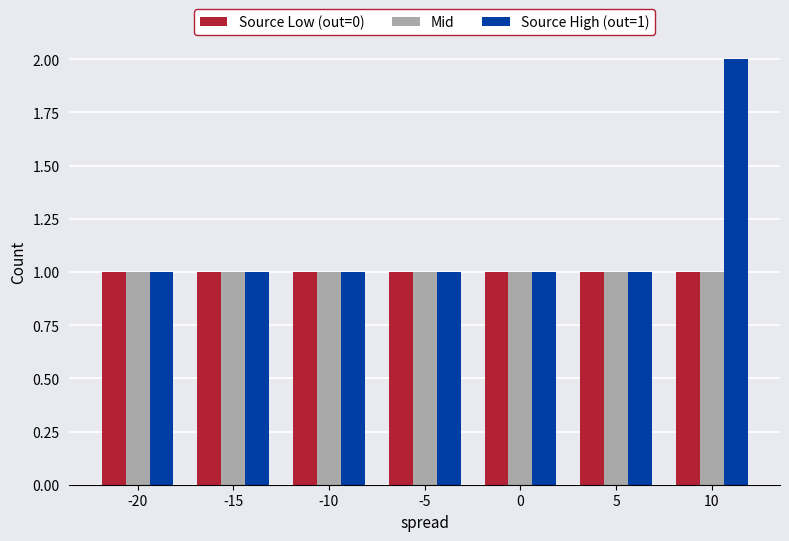

What is the sum of all Mid values?

7